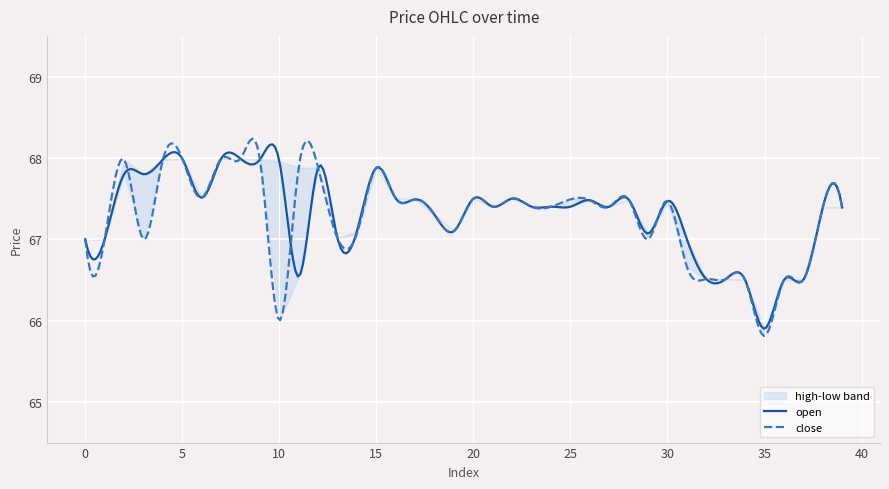

True or false: high and close intersect in this chart.

False